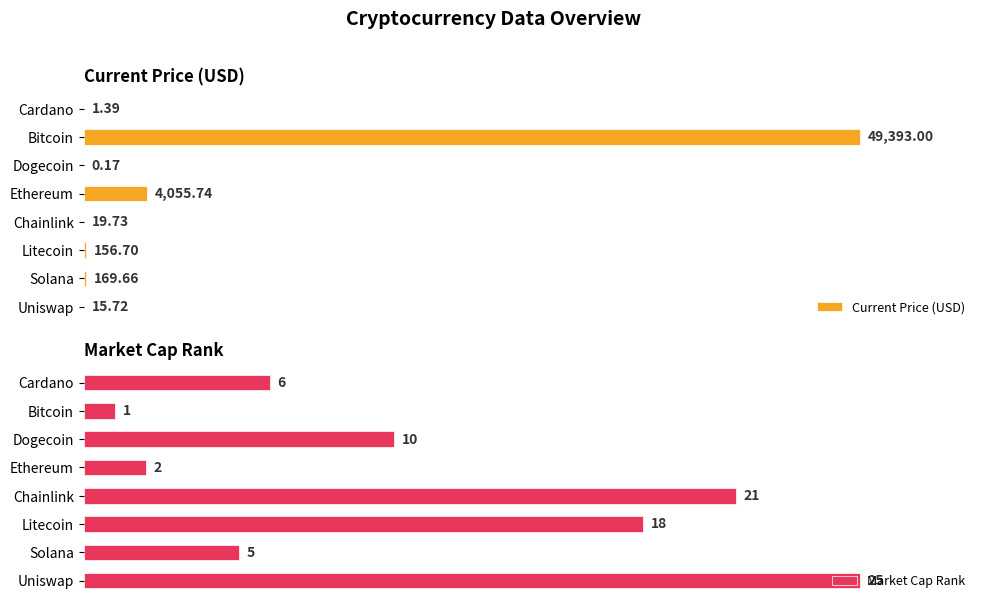

Reading left to right, what are all the values shown in this chart?

Current Price (USD): 1.4	49393.0	0.2	4055.7	19.7	156.7	169.7	15.7
Market Cap Rank: 6.0	1.0	10.0	2.0	21.0	18.0	5.0	25.0